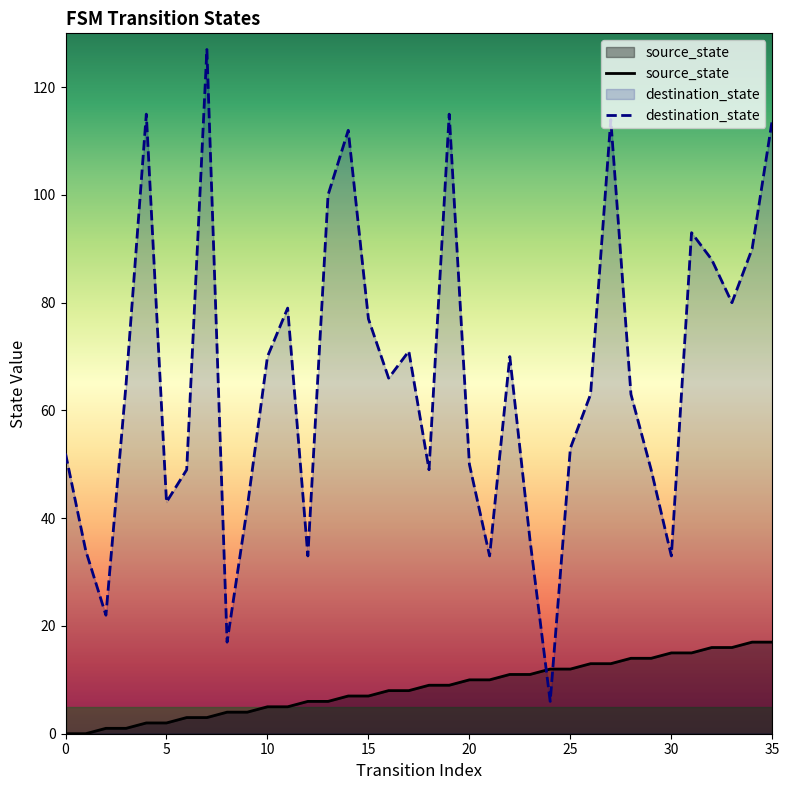

True or false: destination_state and source_state cross at least once.

True